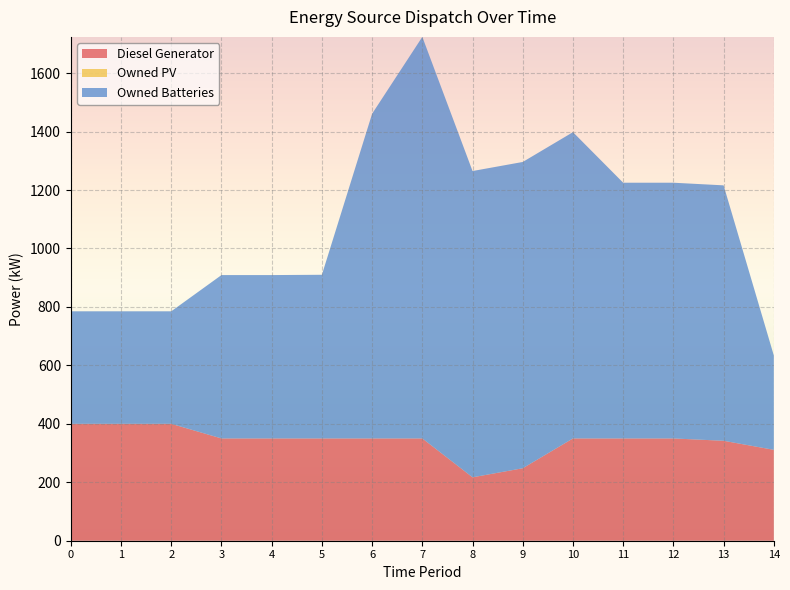

Reading right to left, list all the values displayed in this chart.

Diesel Generator: 14=311	13=342	12=350	11=350	10=350	9=248	8=217	7=350	6=350	5=350	4=350	3=350	2=400	1=400	0=400
Owned PV: 14=0	13=0	12=0	11=0	10=0	9=0	8=0	7=0	6=0	5=0	4=0	3=0	2=0	1=0	0=0
Owned Batteries: 14=323	13=874	12=875	11=875	10=1048	9=1048	8=1048	7=1374	6=1111	5=560	4=559	3=559	2=385	1=385	0=385